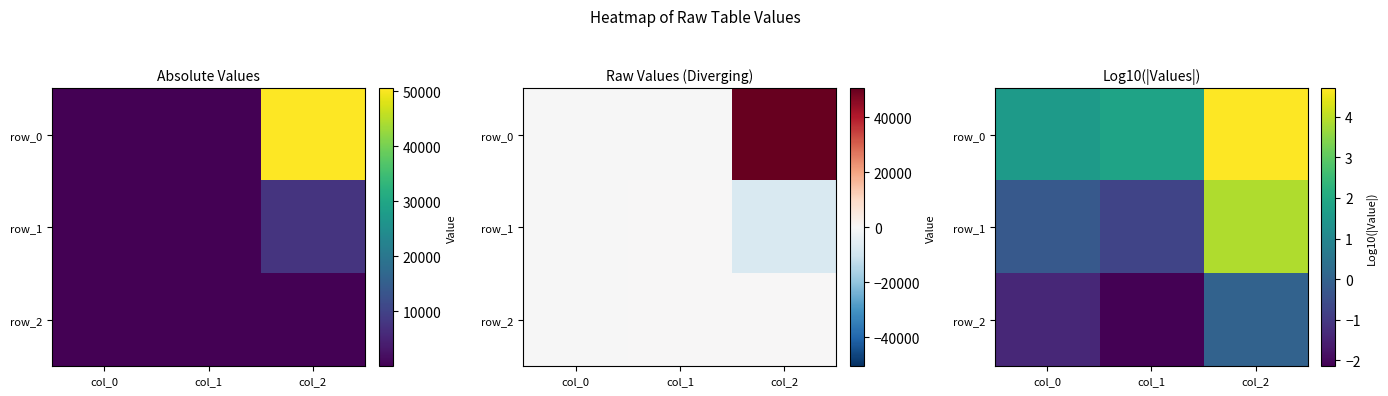

What is the difference between the row_0 values at col_1 and col_0?

0.3